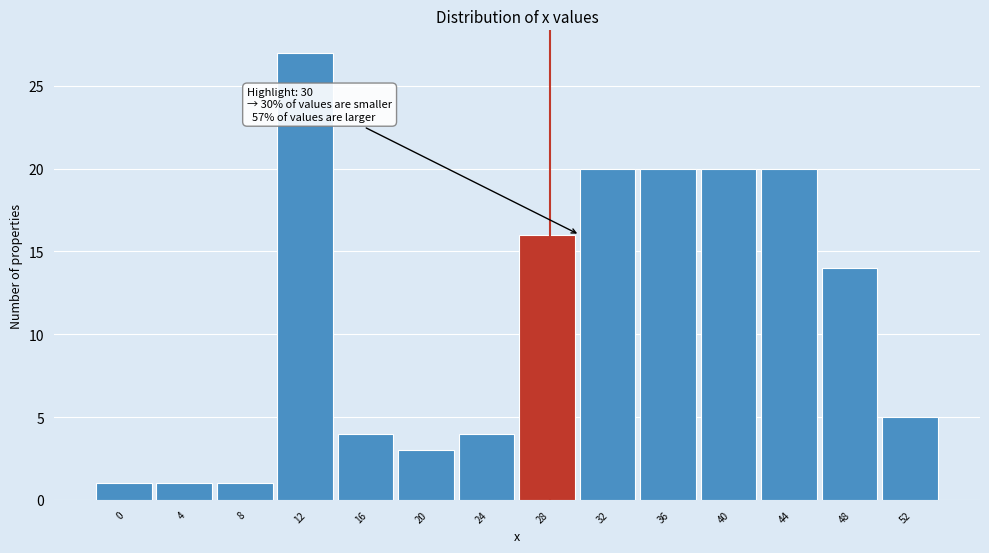

Reading left to right, list all the values displayed in this chart.

0=1	4=1	8=1	12=27	16=4	20=3	24=4	28=16	32=20	36=20	40=20	44=20	48=14	52=5